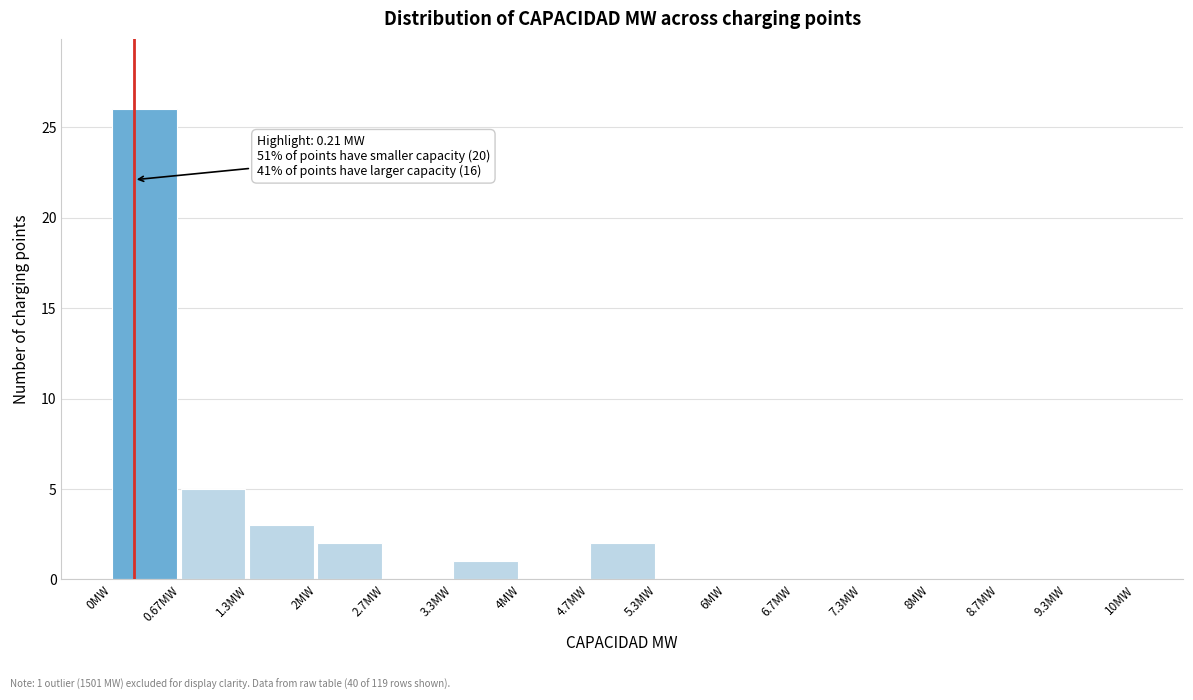

Which range on the x-axis has the tallest bar?

0.0 to 0.7